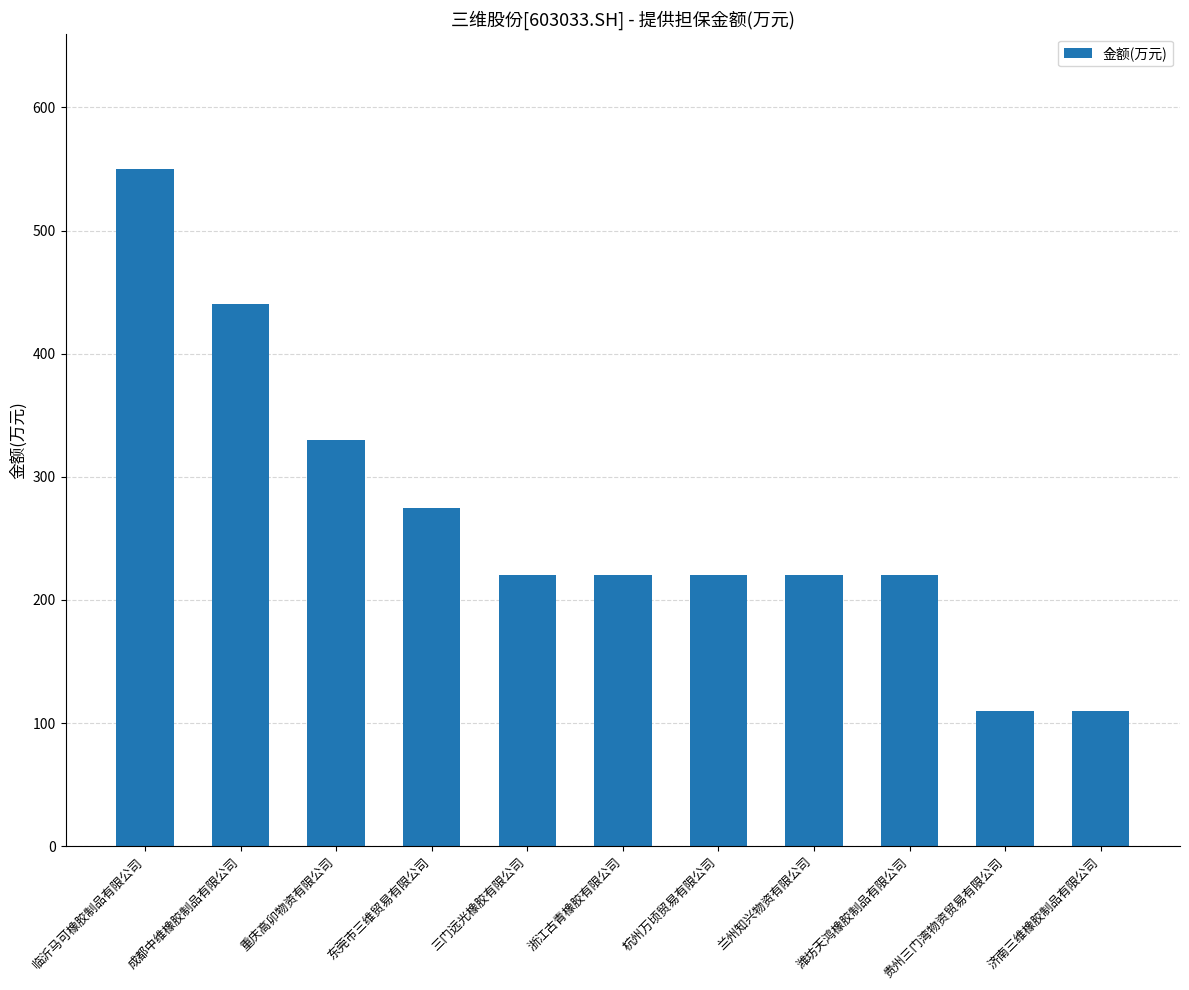

What is the sum of all values?

2915